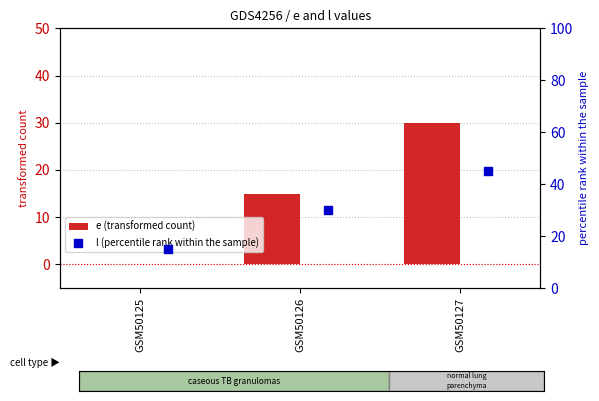

What are all the series names shown in the legend?

e (transformed count), l (percentile rank within the sample)